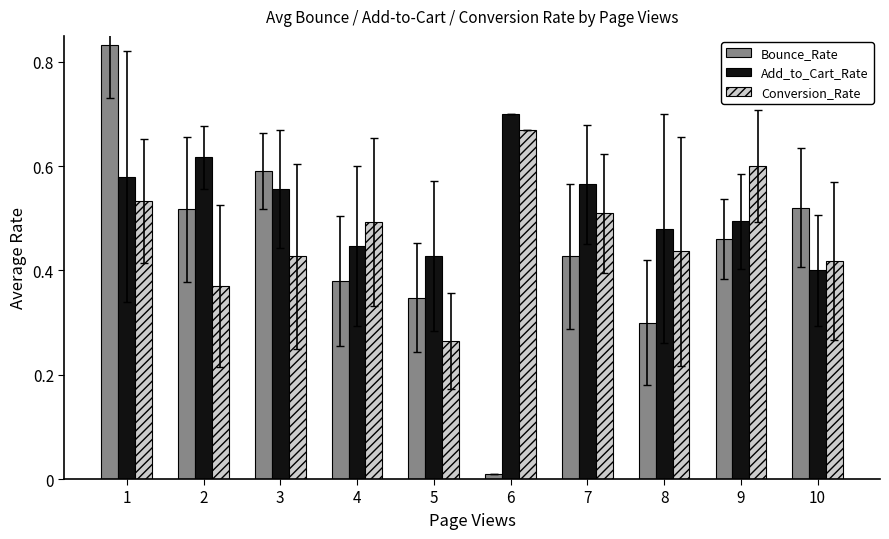

What is the sum of all Conversion_Rate values?

4.7